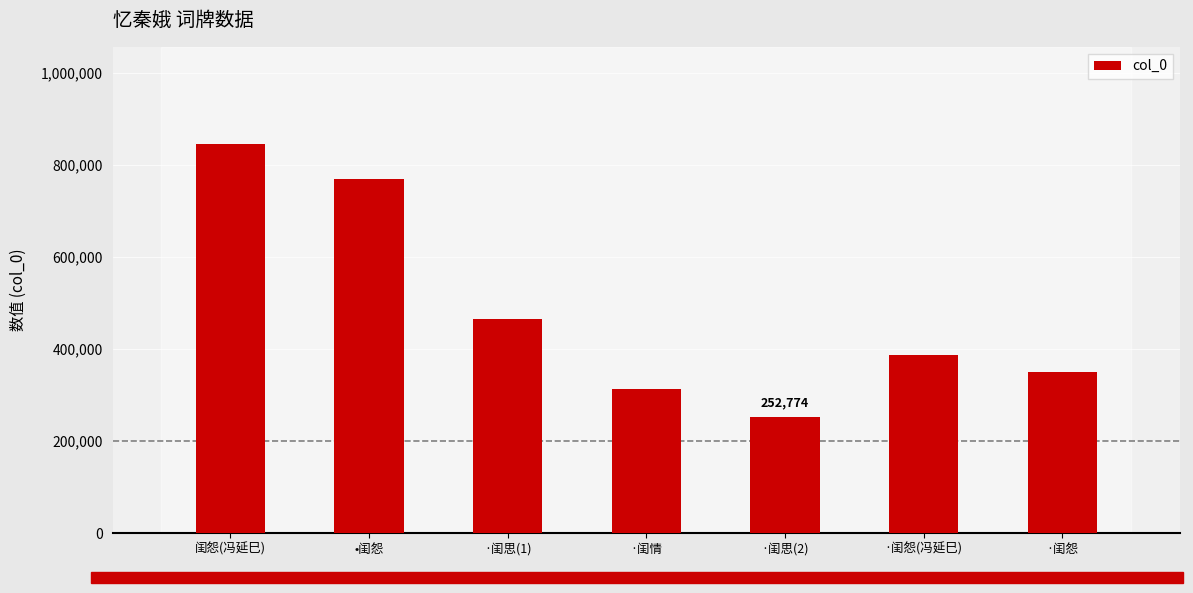

Read the value at •闺怨.

769961